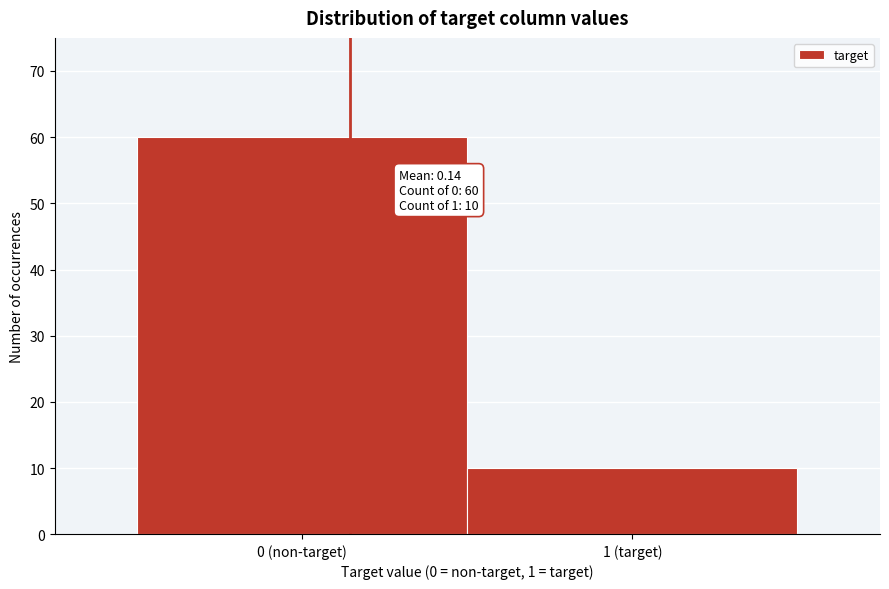

Reading right to left, list all the values displayed in this chart.

1 (target)=10	0 (non-target)=60